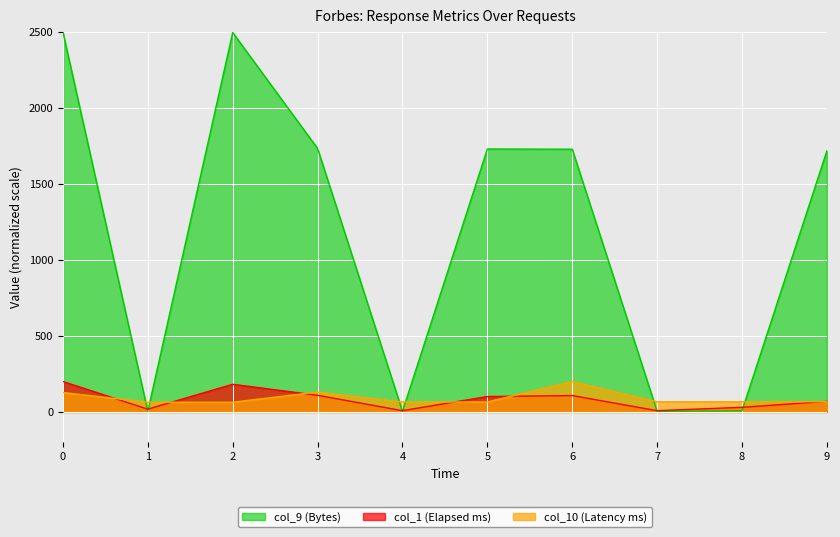

Reading left to right, transcribe all the data shown in this chart.

col_9: 0=2500.0	1=3.4	2=2496.6	3=1733.6	4=3.4	5=1730.2	6=1728.8	7=3.4	8=7.4	9=1718.0
col_1: 0=200.0	1=18.0	2=181.8	3=109.3	4=8.1	5=101.2	6=107.6	7=8.1	8=30.1	9=69.4
col_10: 0=127.5	1=63.8	2=63.8	3=130.8	4=65.4	5=65.4	6=200.0	7=66.5	8=66.5	9=67.0